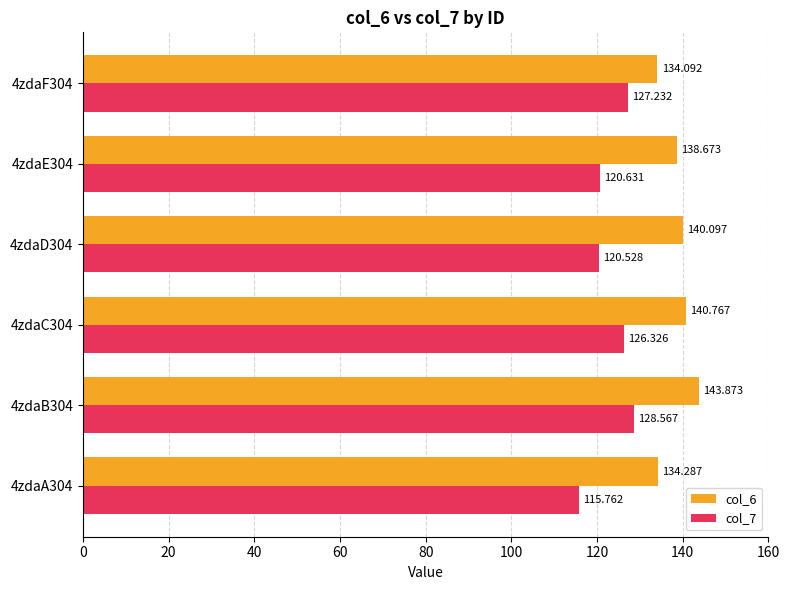

Is the value of col_6 at 4zdaE304 greater than the value of col_7 at 4zdaA304?

Yes